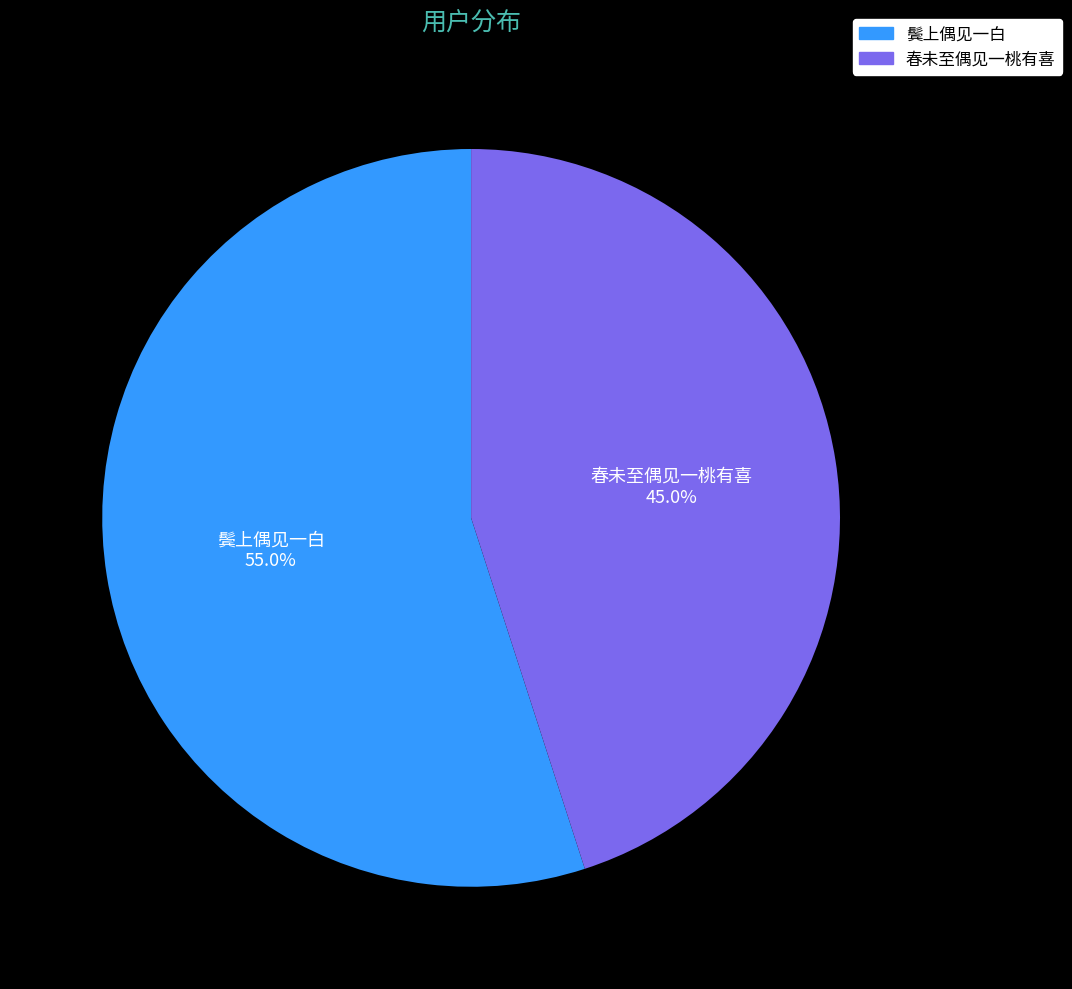

Between 鬓上偶见一白 and 春未至偶见一桃有喜, which is larger?

鬓上偶见一白